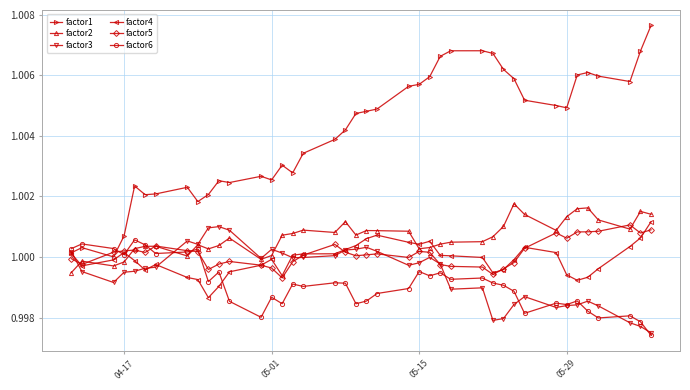

Which series has the widest spread of values?

factor1